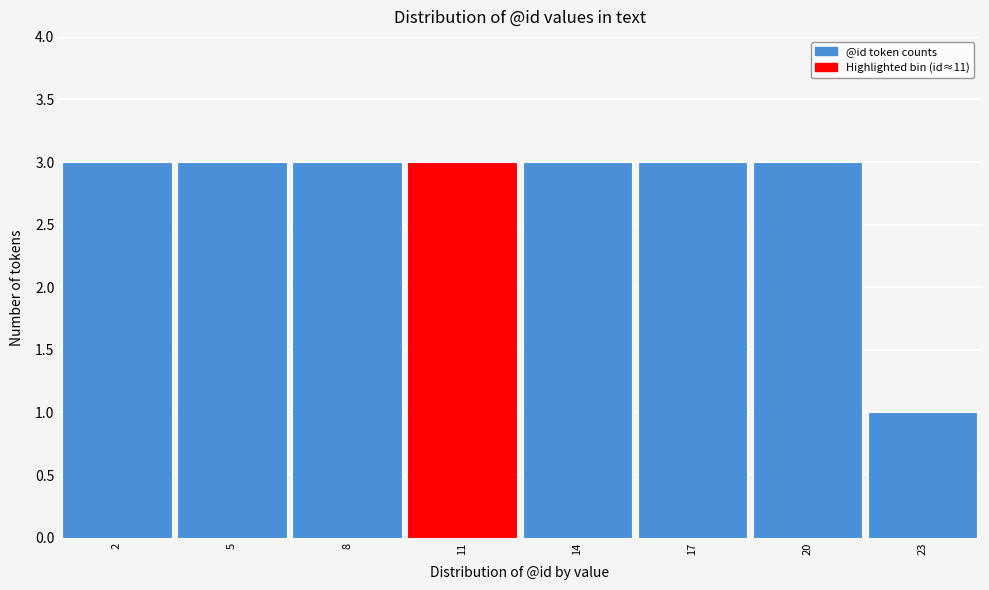

How tall is the bar that spans 18.5 to 21.5 on the x-axis? The values are not printed on the chart, so give them approximately, as read against the axis.

3